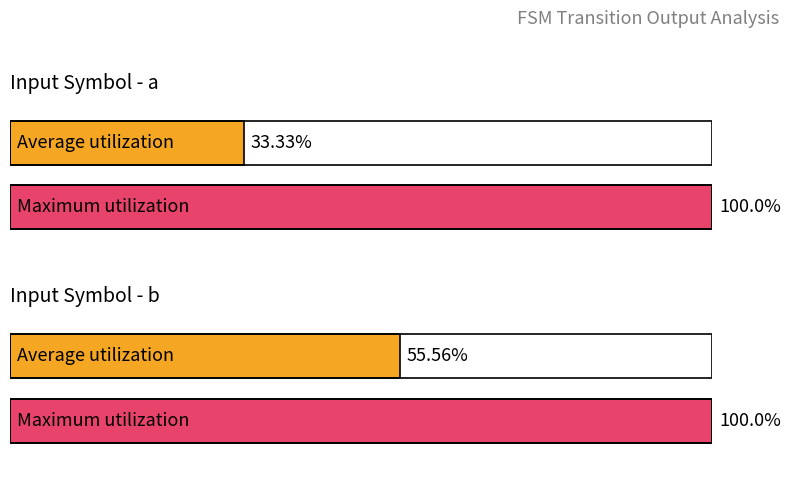

At which category is the sum across all series the highest?

input_symbol: b